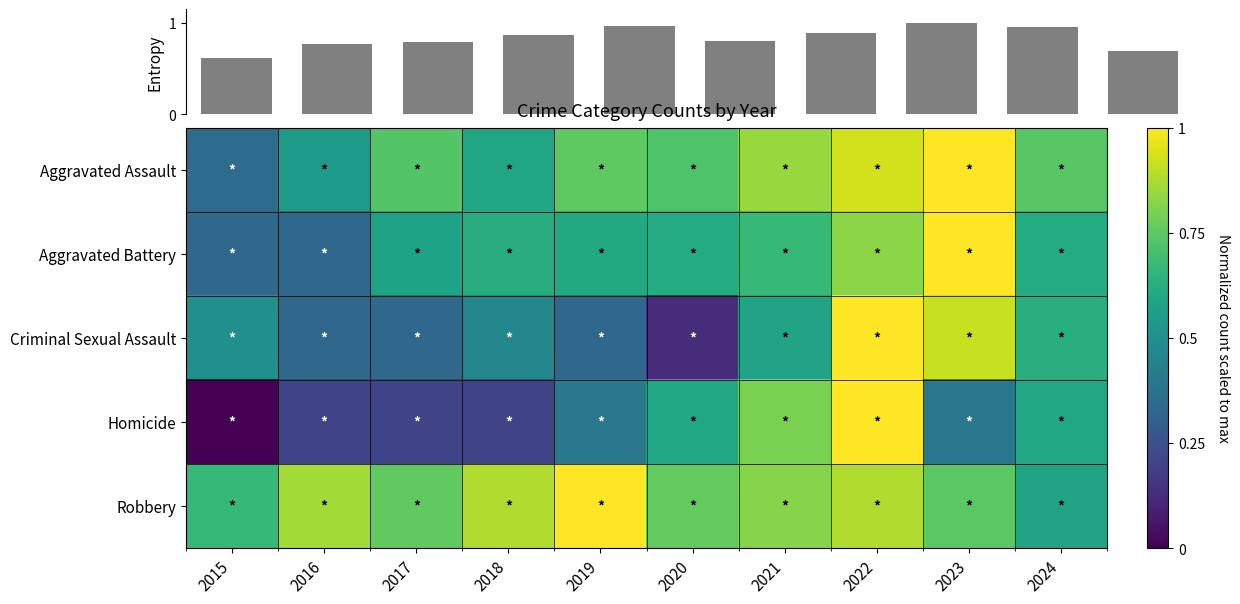

Which series has the largest range (max minus min)?

Homicide